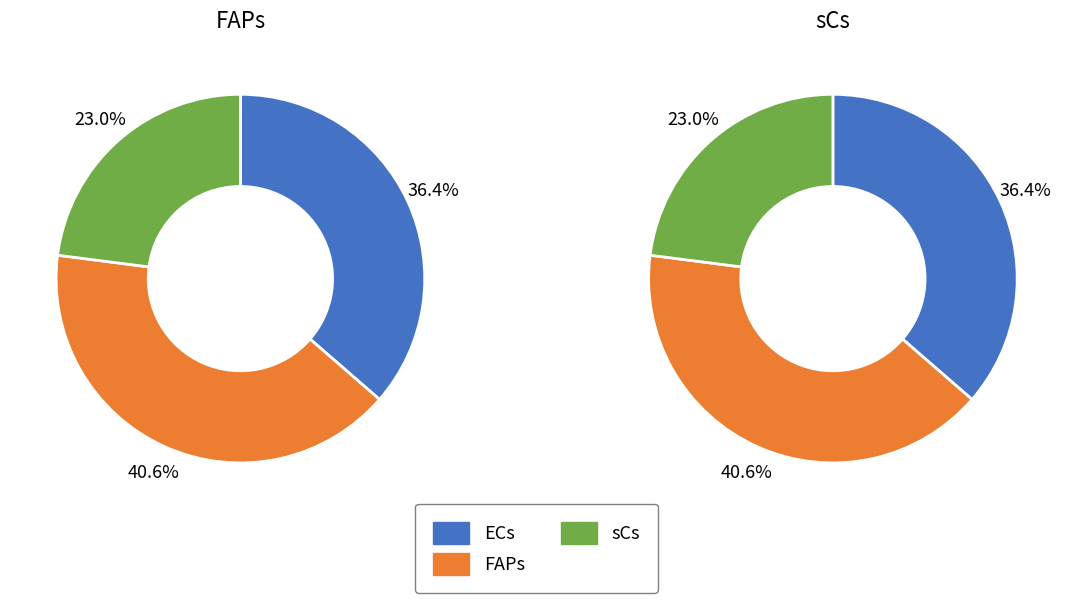

Between ECs and sCs, which is larger?

ECs